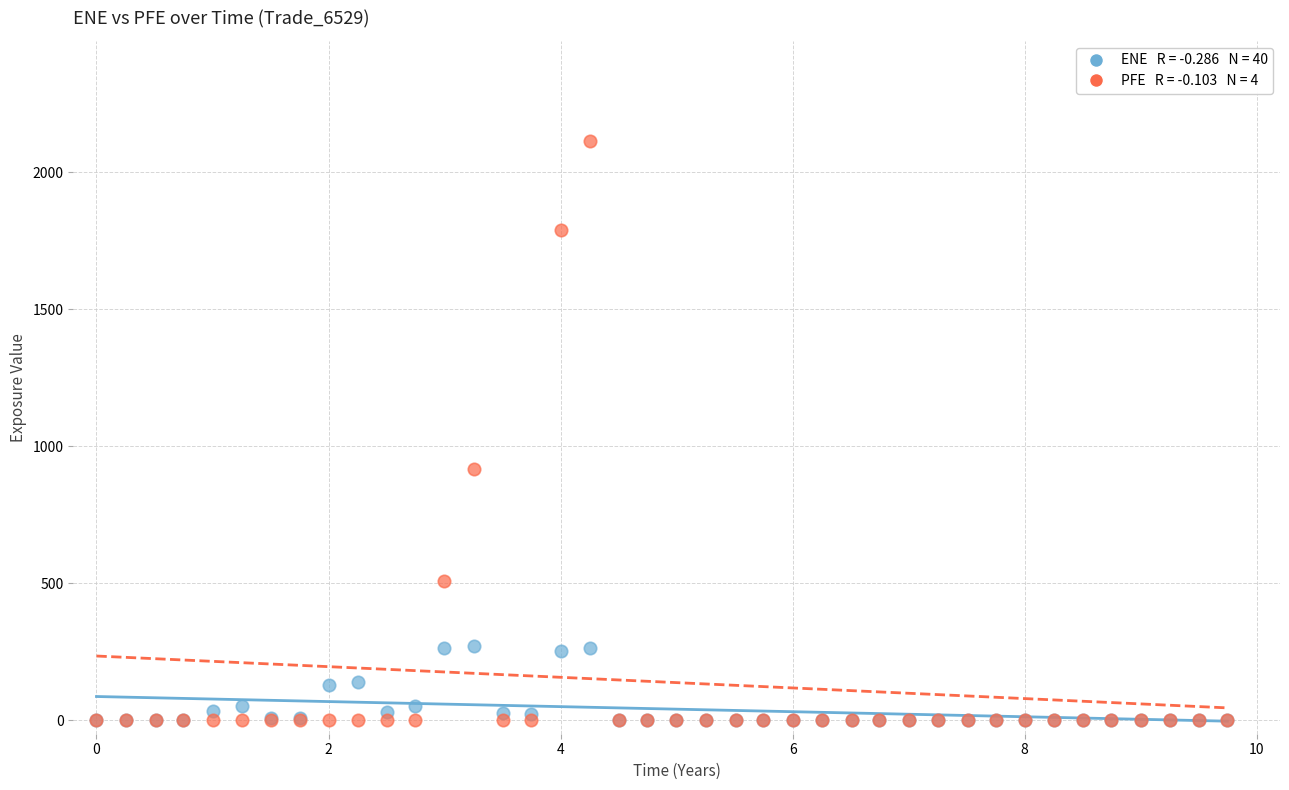

Across all series, what Y value is closest to 1056?

915.6